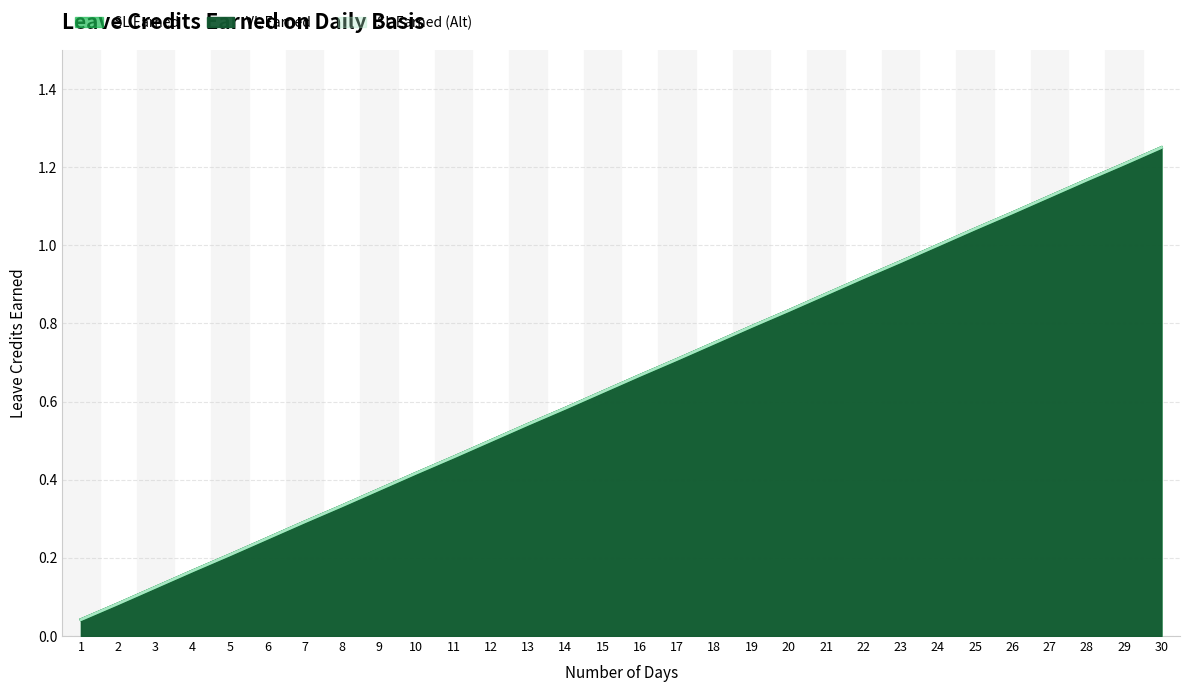

How many lines are shown in the chart?

3